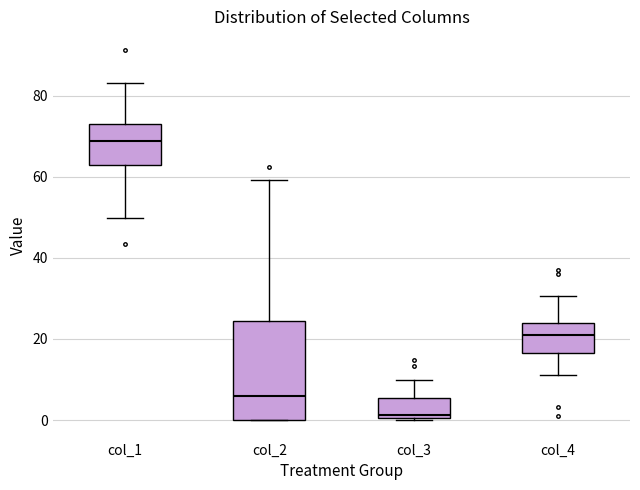

Reading left to right, read every box against the y-axis: the position of its median line, the range the box covers, and the ends of its whiskers. The values are not printed on the chart, so give them approximately, as read against the axis.

col_1: median 68, box 62 to 72, whiskers 50 to 84
col_2: median 6, box 0 to 24, whiskers 0 to 60
col_3: median 2, box 0 to 6, whiskers 0 (just below the box's lower edge) to 10
col_4: median 22, box 16 to 24, whiskers 12 to 30